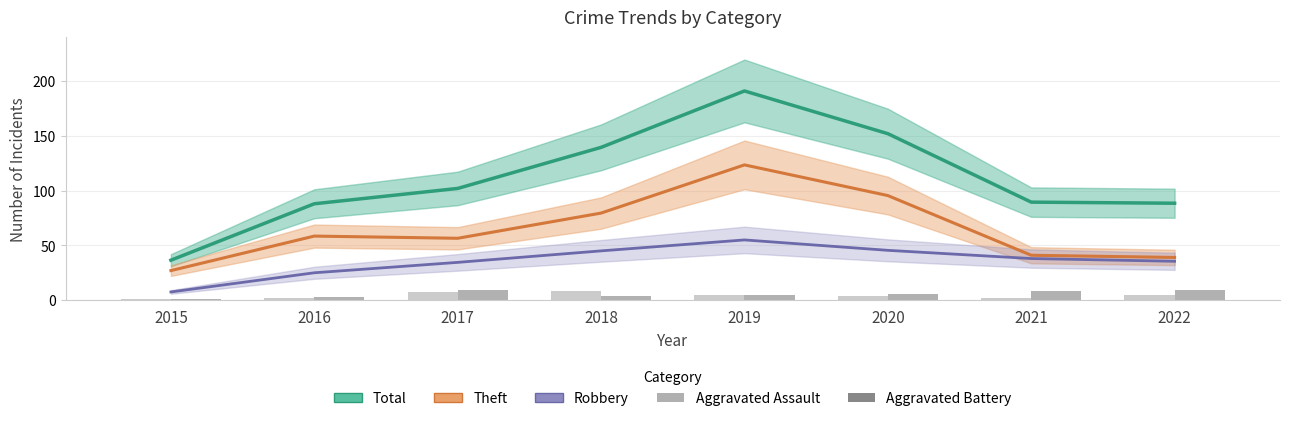

Which category has the highest value in the Aggravated Assault series?

2018